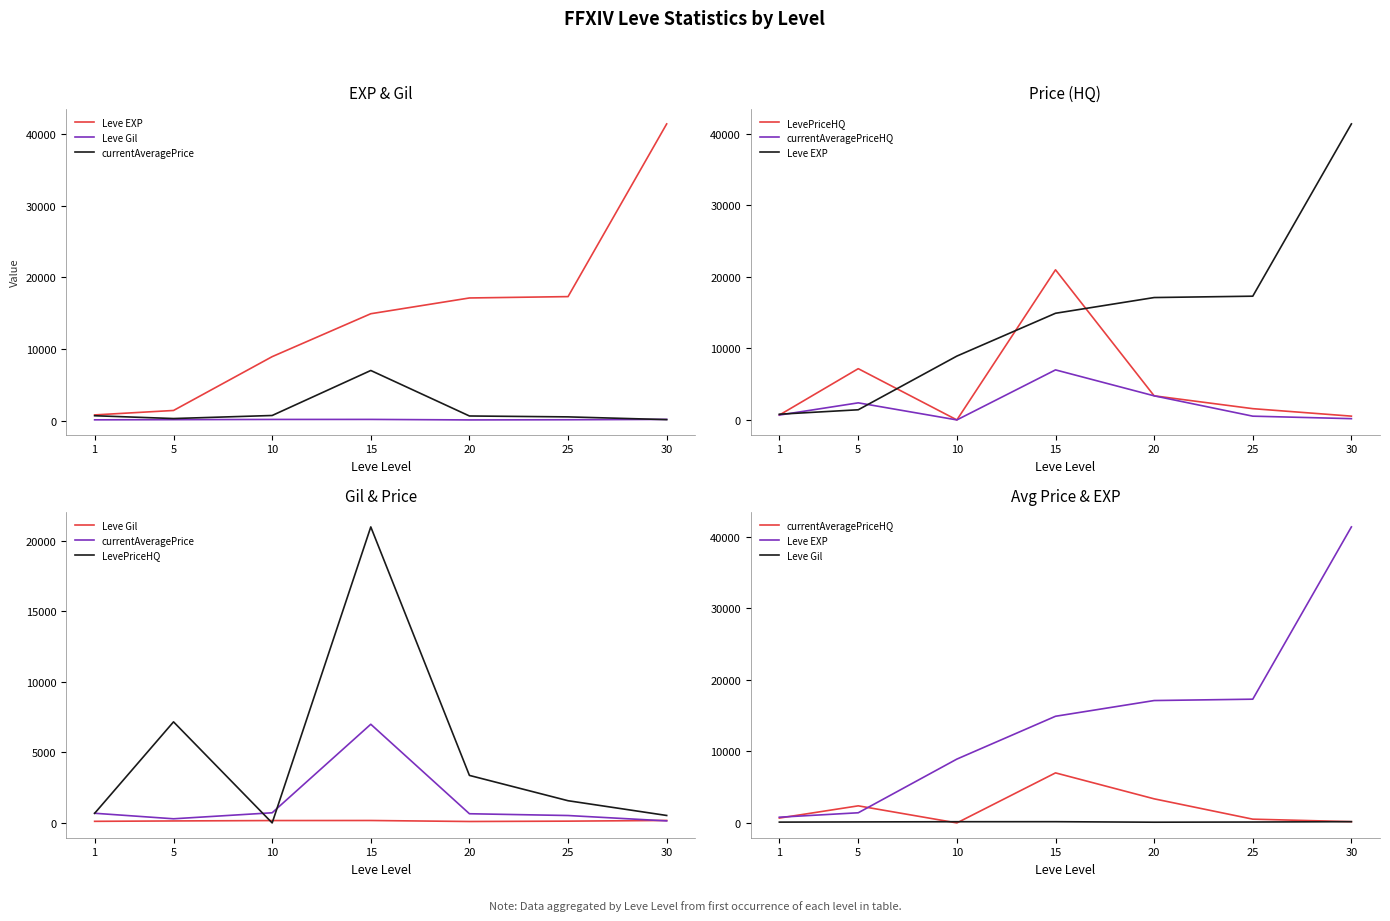

How many values in currentAveragePriceHQ are above zero?

6